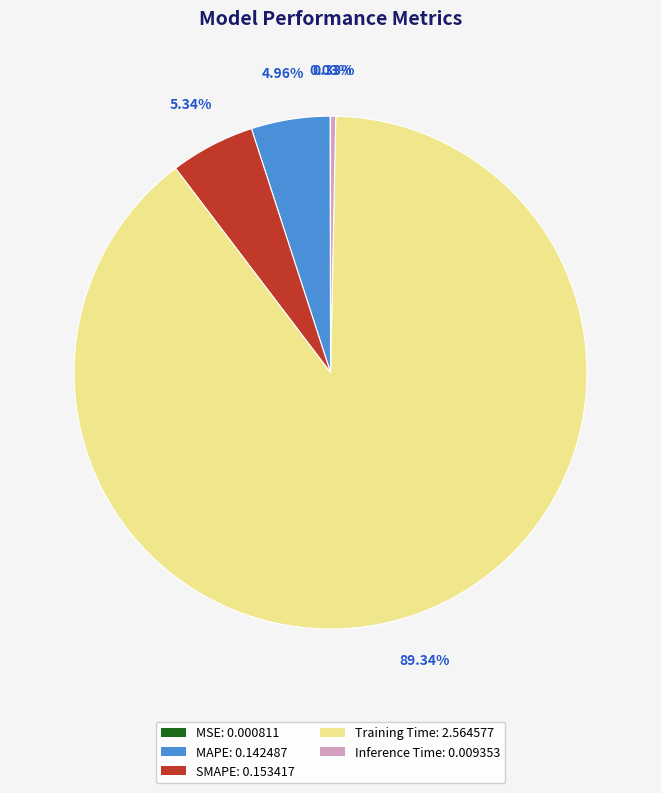

What is the ratio of the value at MAPE to the value at Training Time?

0.1